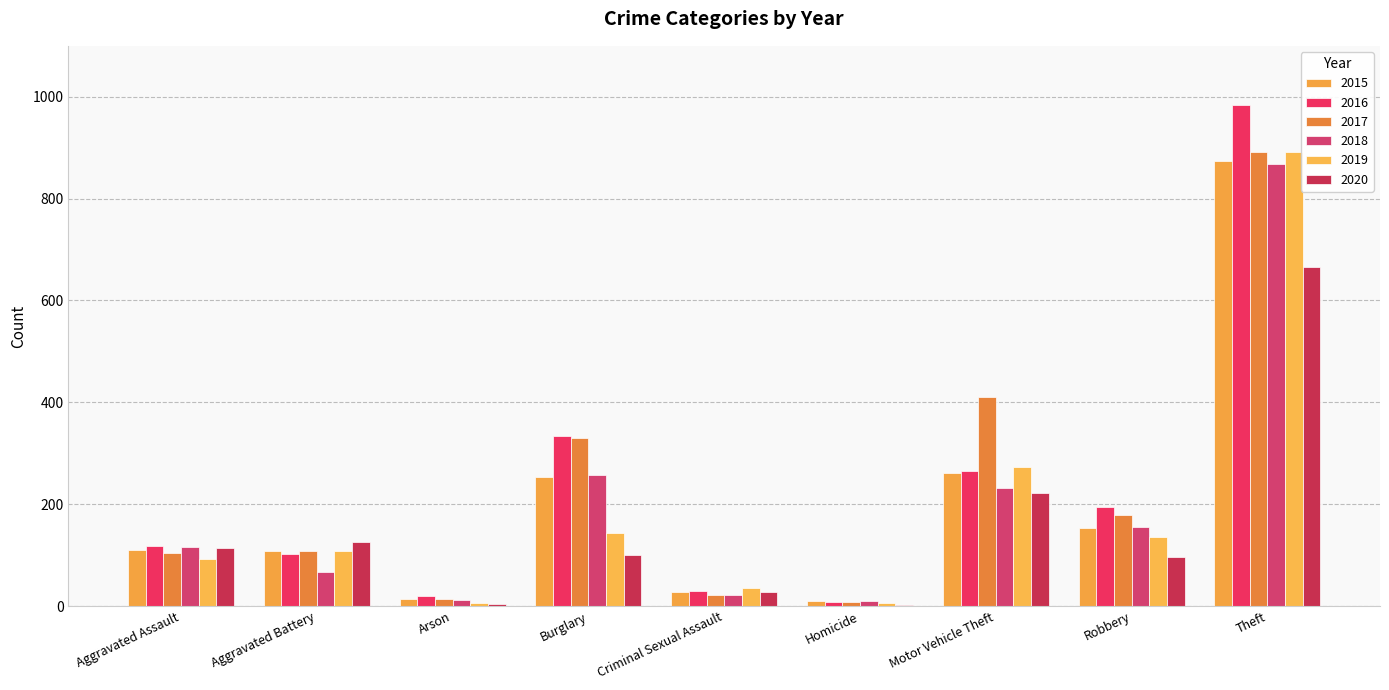

How many data points does each series have?

9